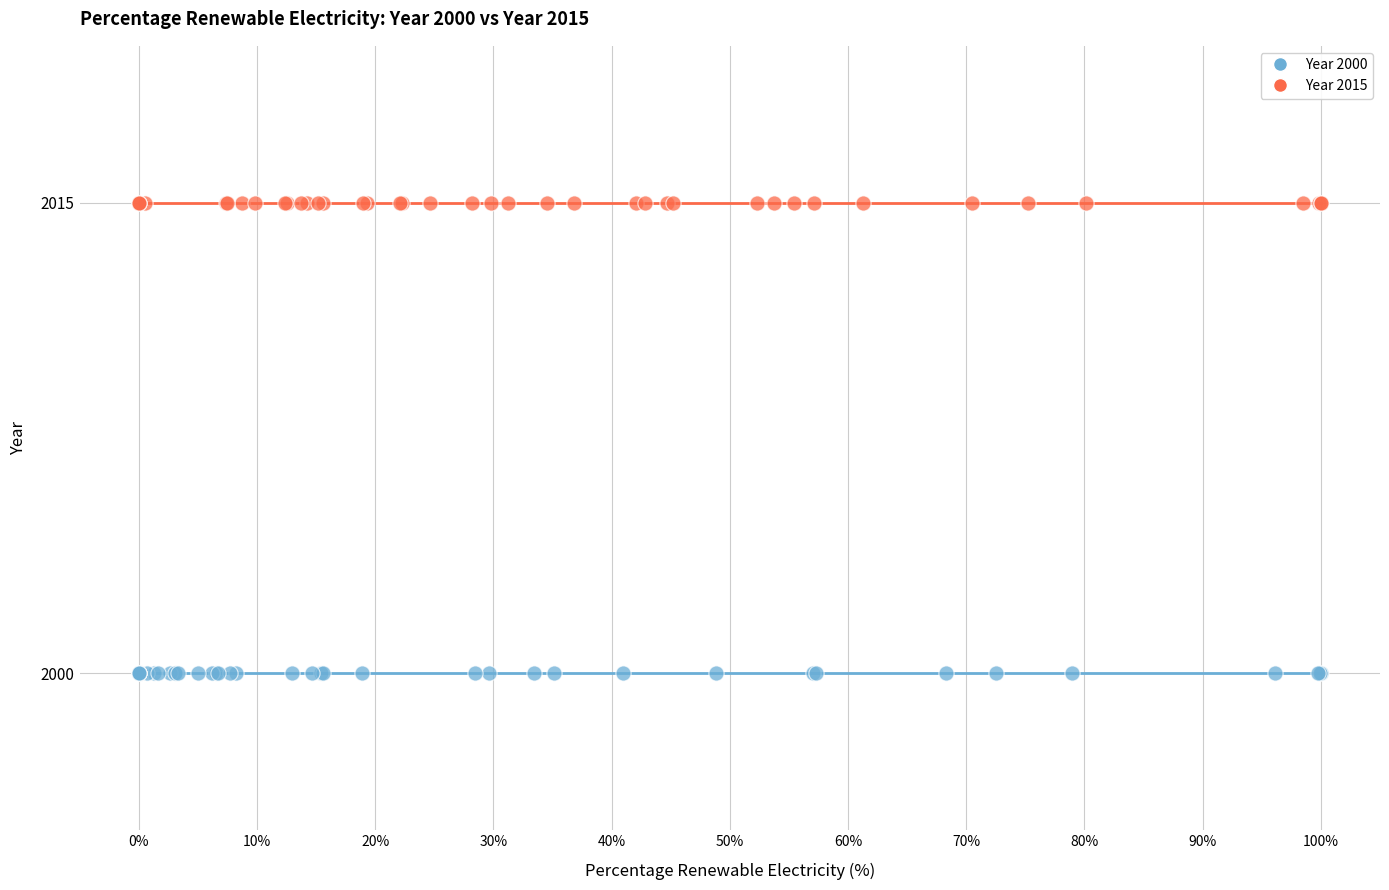

Which series contains the lowest Y value?

Year 2000